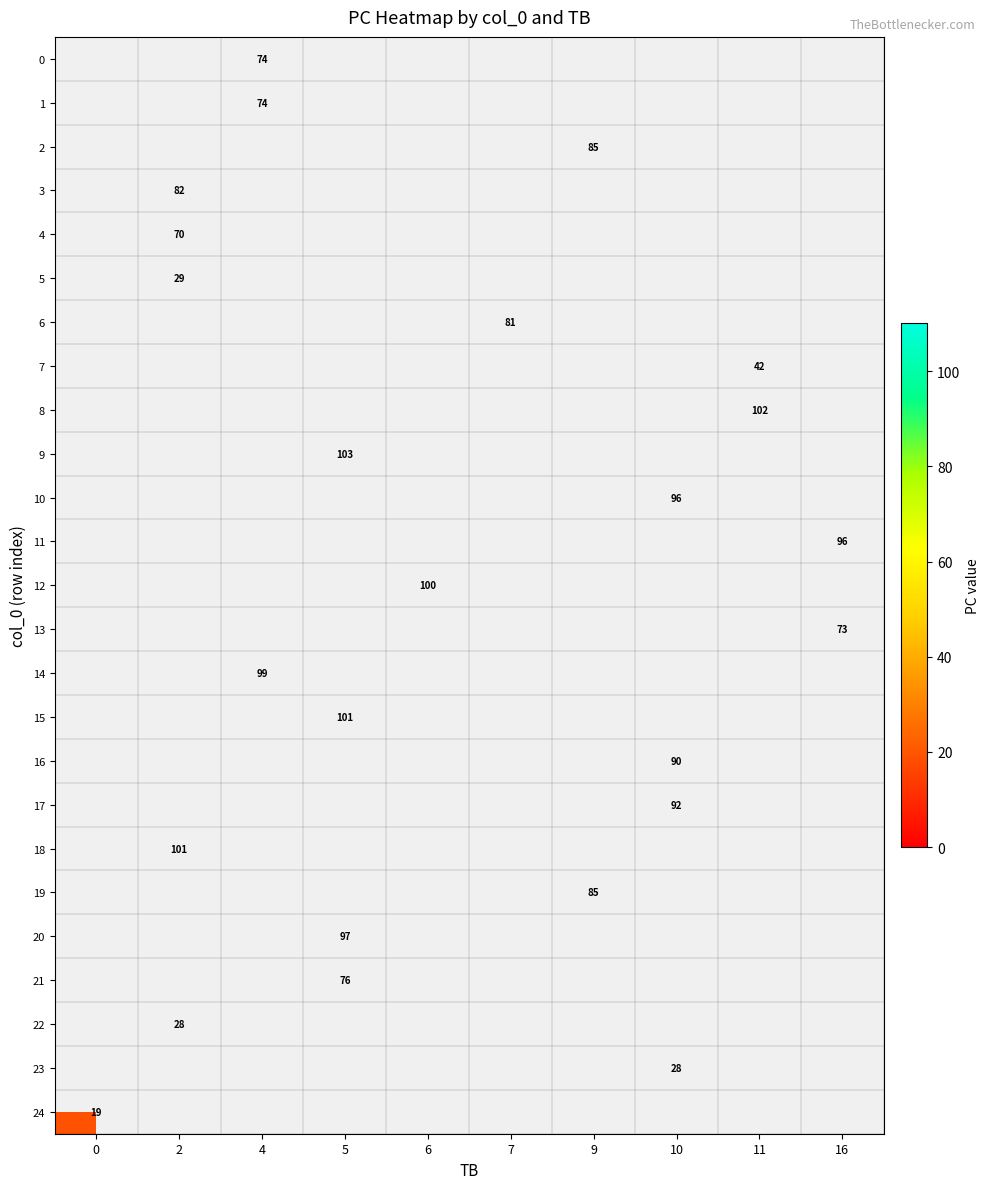

Rank the categories by row_20 value from lowest to highest.

0, 2, 4, 5, 6, 7, 9, 10, 11, 16